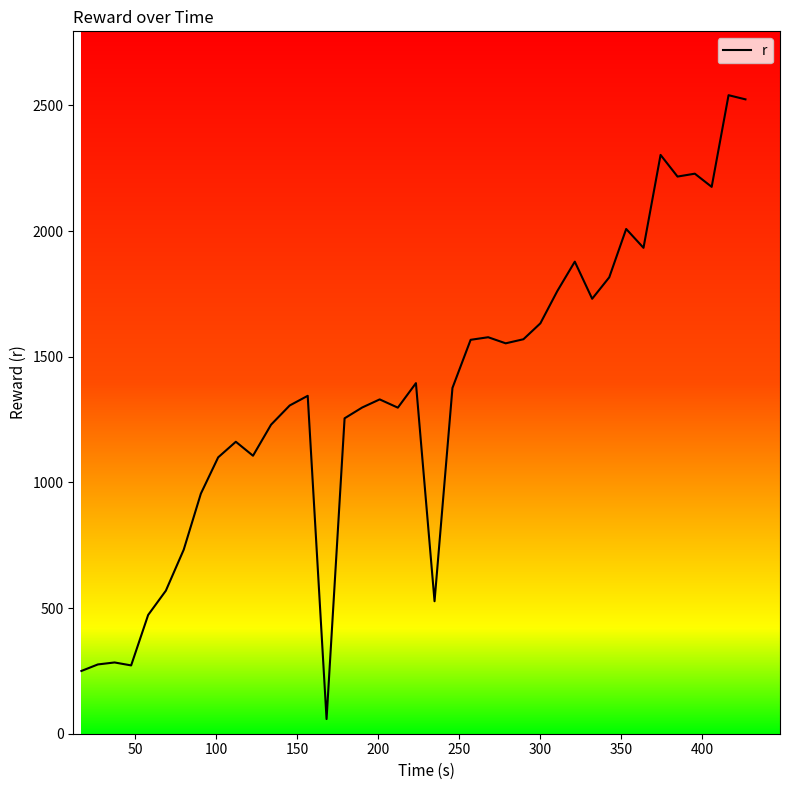

How many lines are shown in the chart?

1